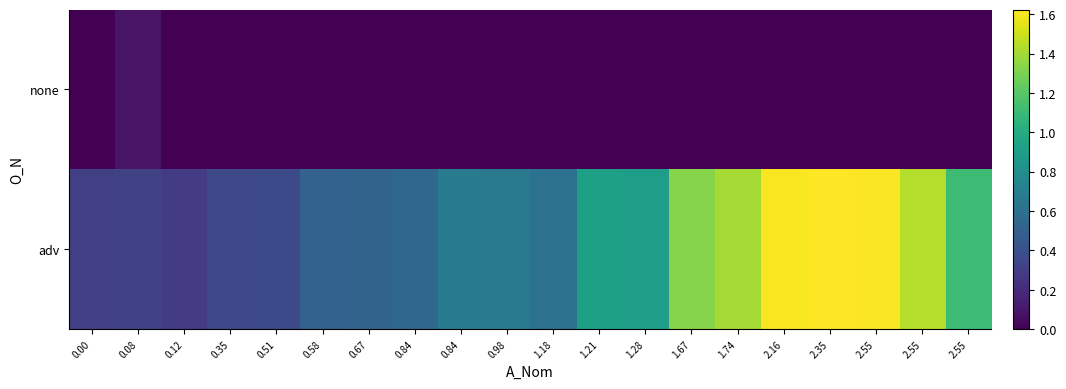

Reading left to right, list all the values displayed in this chart.

none: 0.00=0.0	0.08=0.1	0.12=0.0	0.35=0.0	0.51=0.0	0.58=0.0	0.67=0.0	0.84=0.0	0.84=0.0	0.98=0.0	1.18=0.0	1.21=0.0	1.28=0.0	1.67=0.0	1.74=0.0	2.16=0.0	2.35=0.0	2.55=0.0	2.55=0.0	2.55=0.0
adv: 0.00=0.3	0.08=0.3	0.12=0.3	0.35=0.4	0.51=0.4	0.58=0.5	0.67=0.5	0.84=0.5	0.84=0.7	0.98=0.7	1.18=0.6	1.21=0.9	1.28=0.9	1.67=1.3	1.74=1.4	2.16=1.6	2.35=1.6	2.55=1.6	2.55=1.4	2.55=1.1